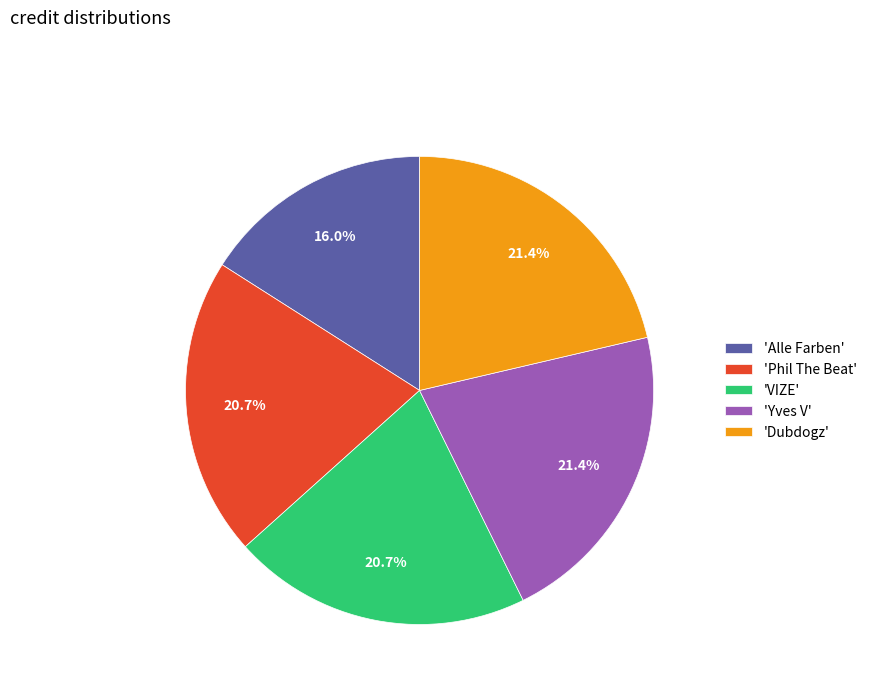

Which has a higher value, 'Phil The Beat' or 'Alle Farben'?

'Phil The Beat'